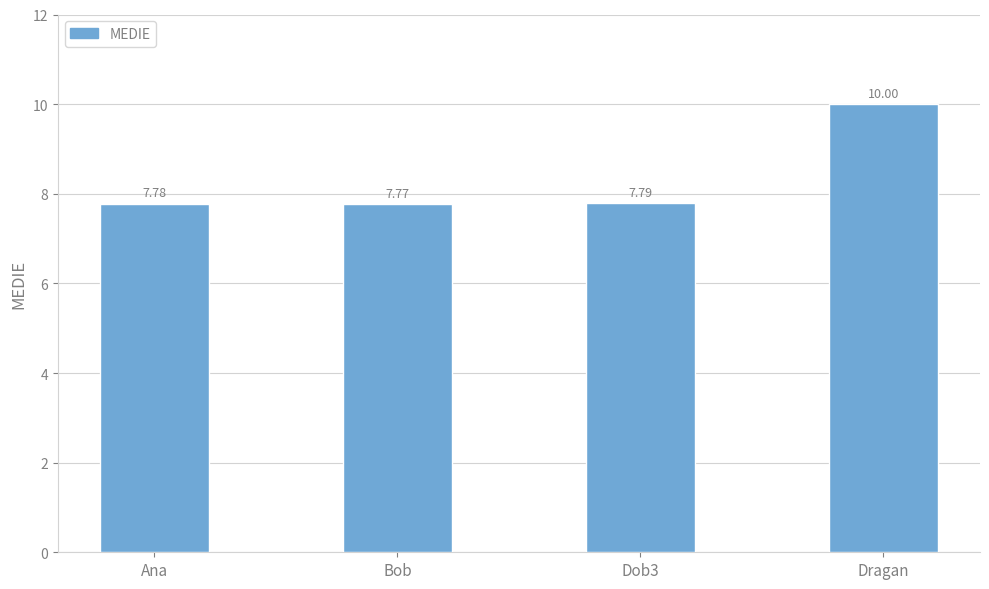

Are the bars horizontal?

No